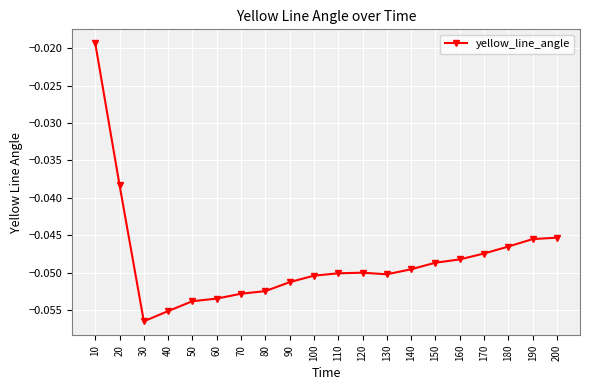

What is the sum of all values?

-1.0